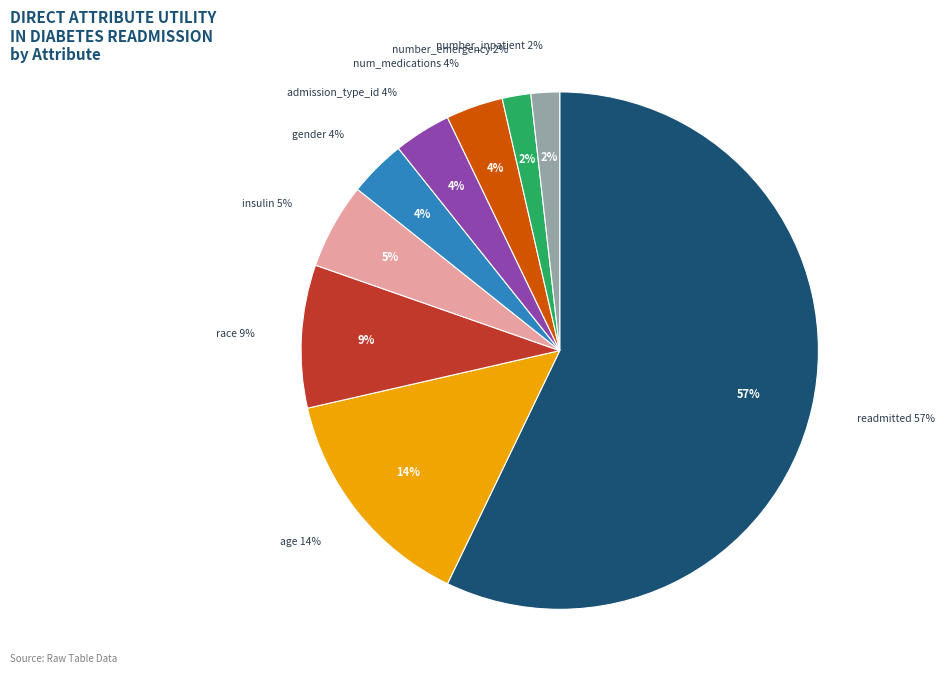

Count the number of slices in the pie.

9